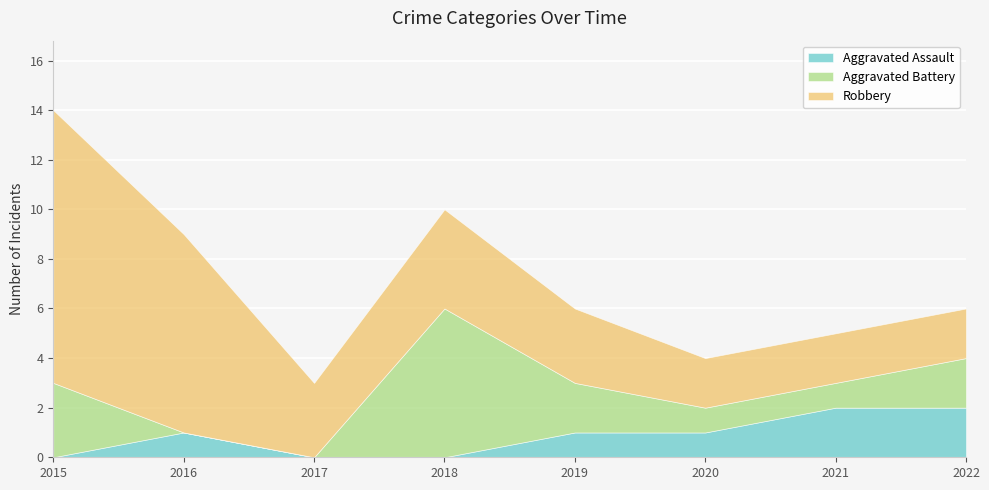

Where does the Aggravated Battery series first go above 2?

2015